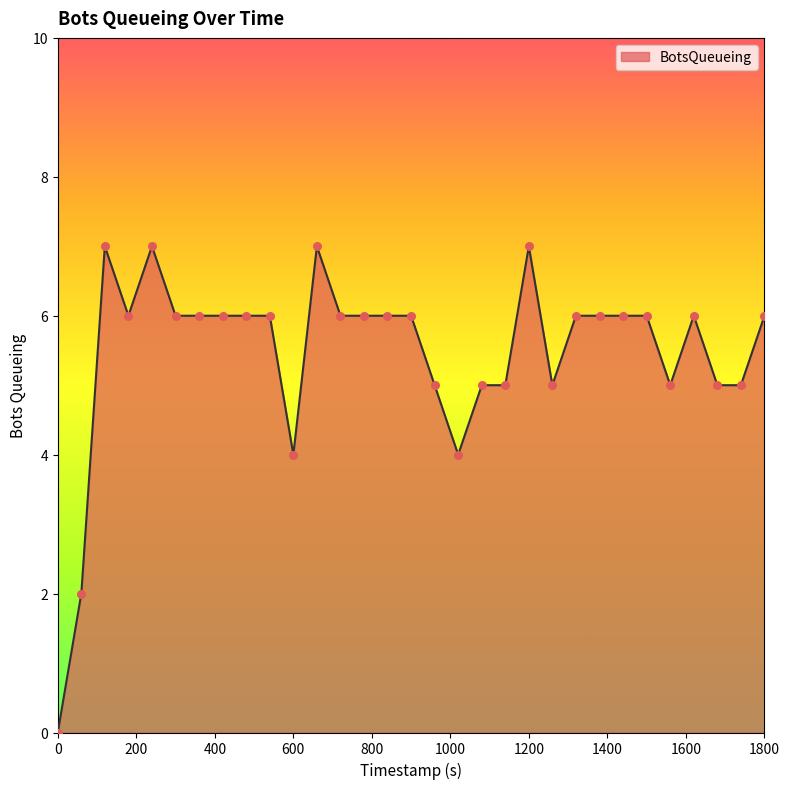

What is the greatest value displayed?

7